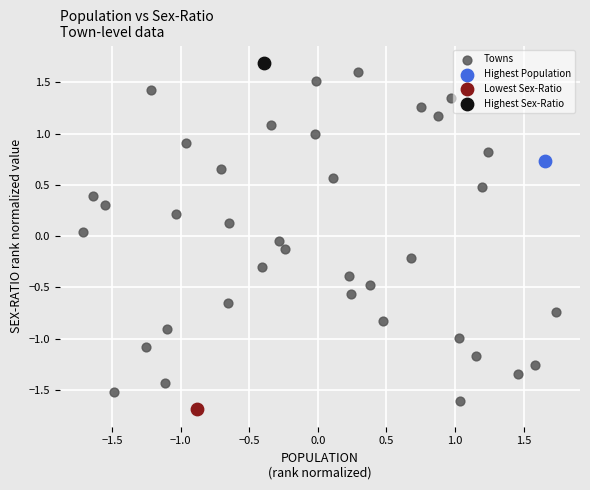

What are all the series names shown in the legend?

Towns, Highest Population, Lowest Sex-Ratio, Highest Sex-Ratio